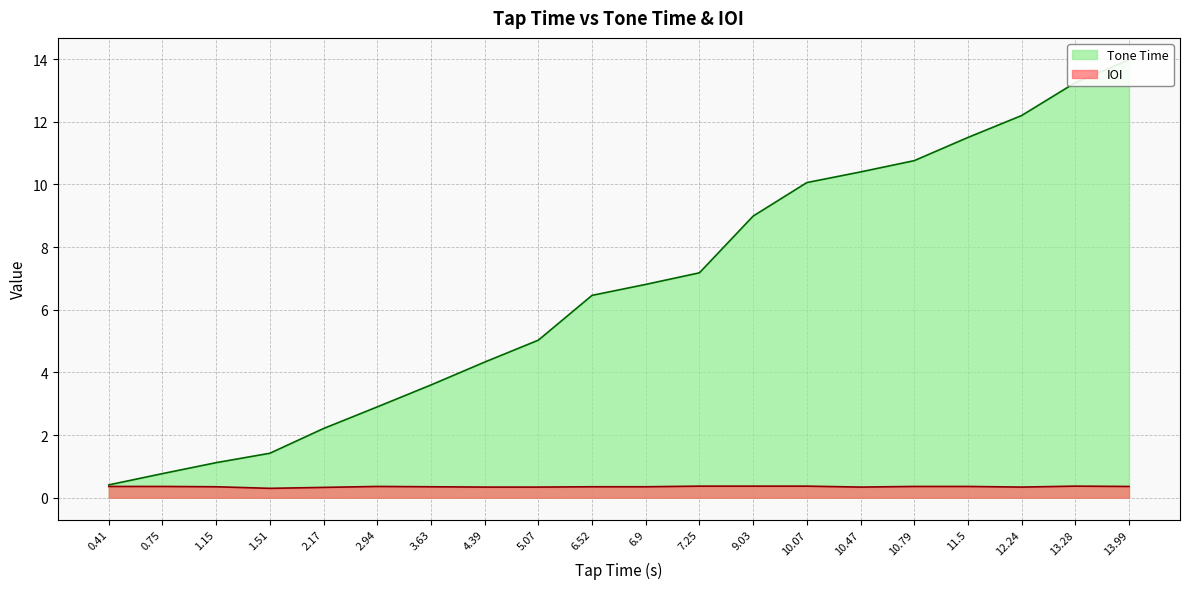

Rank the series by their average value, from highest to lowest.

Tone Time, IOI